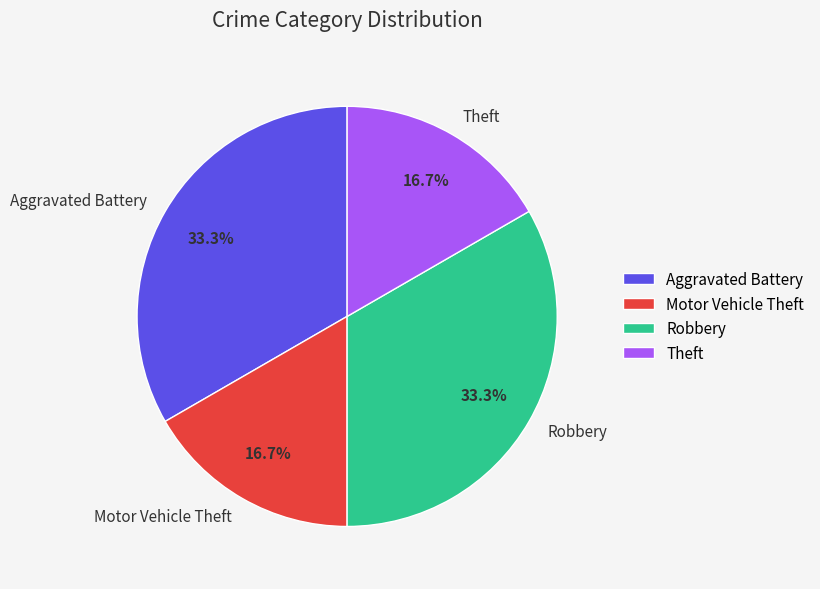

Between Motor Vehicle Theft and Aggravated Battery, which is larger?

Aggravated Battery